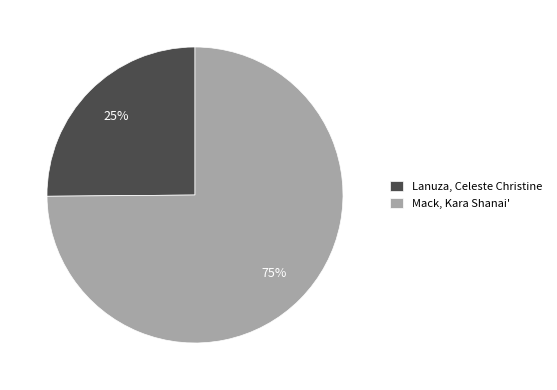

Approximately how many times larger is the value at Mack, Kara Shanai' compared to Lanuza, Celeste Christine?

3.0